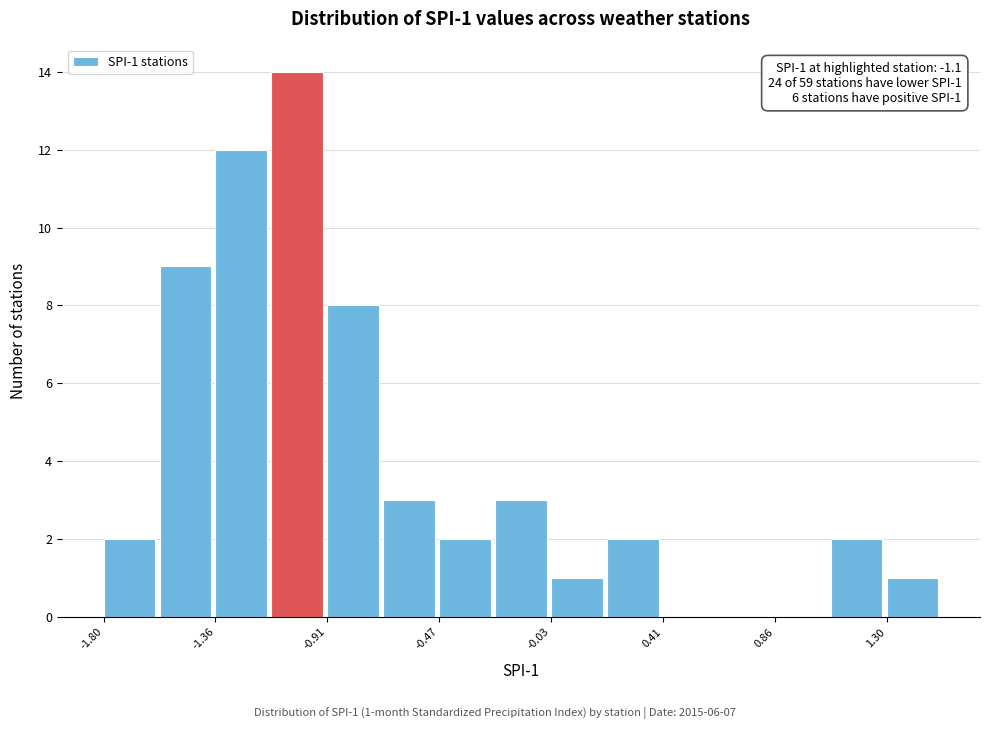

Over which range of the x-axis is the bar tallest?

-1.15 to -0.90